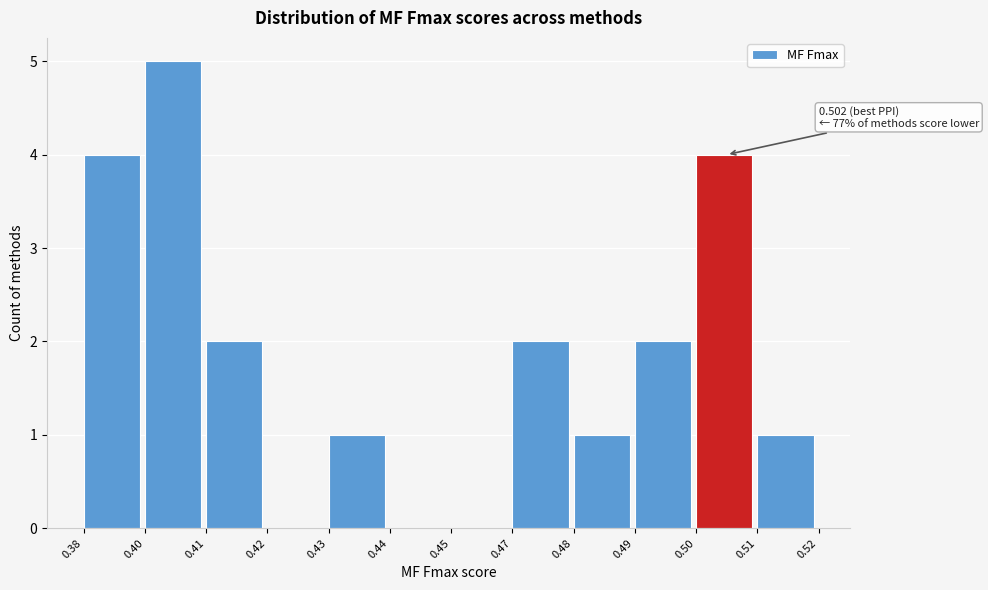

Reading left to right, transcribe all the data shown in this chart.

0.38=4	0.40=5	0.41=2	0.42=0	0.43=1	0.44=0	0.45=0	0.47=2	0.48=1	0.49=2	0.50=4	0.51=1